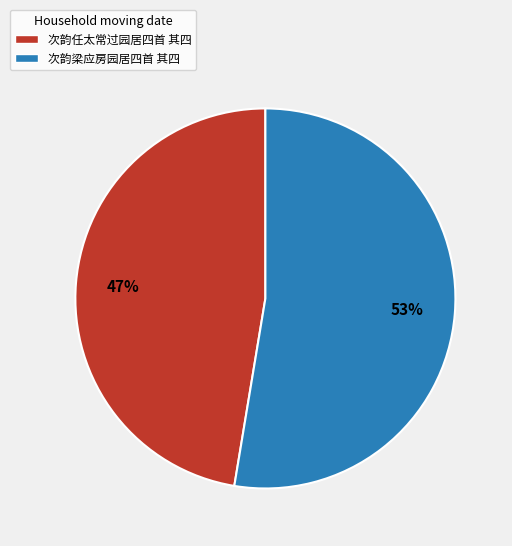

Do 次韵梁应房园居四首 其四 and 次韵任太常过园居四首 其四 together represent more than half of the pie?

Yes